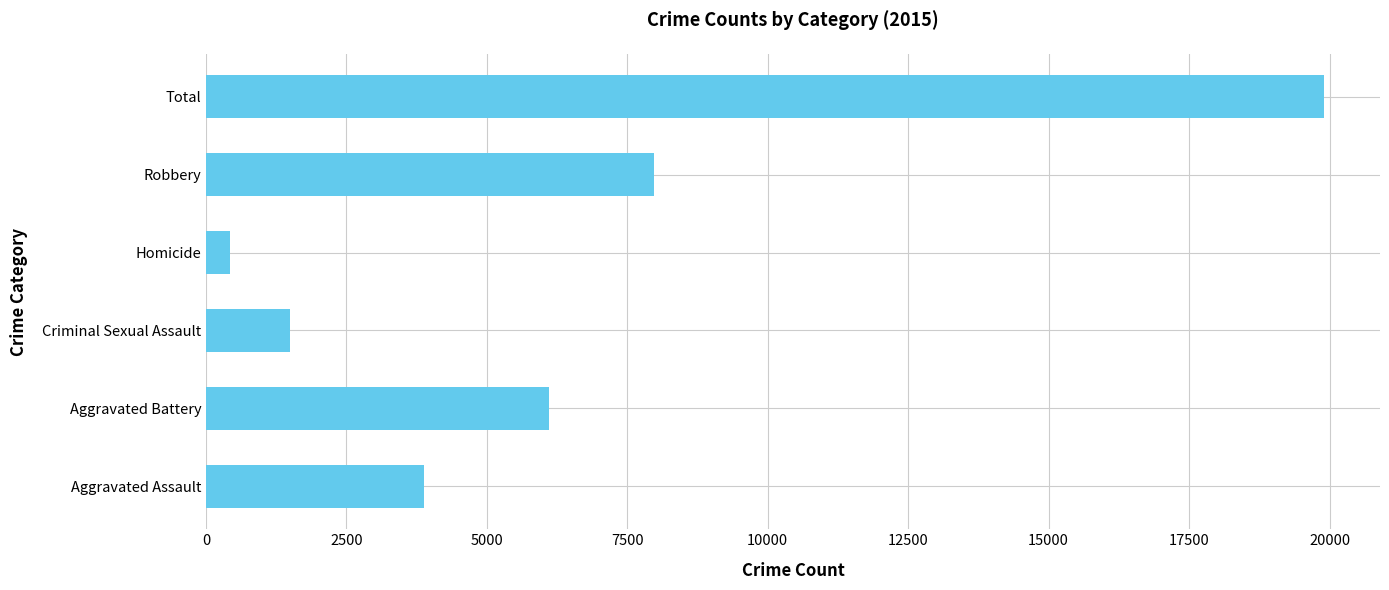

How many distinct data groups are displayed?

1